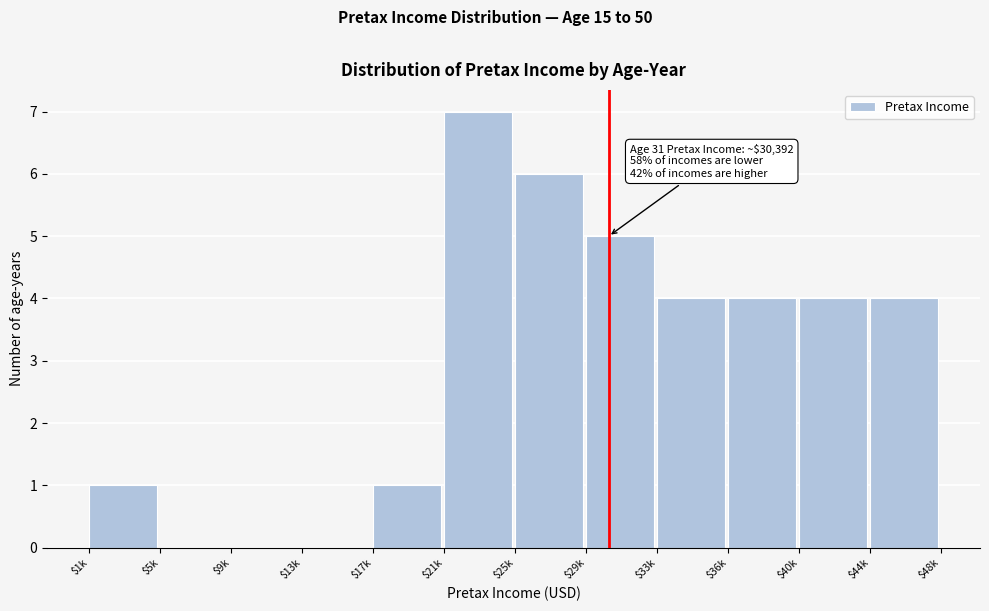

What is the maximum value shown in the chart?

7